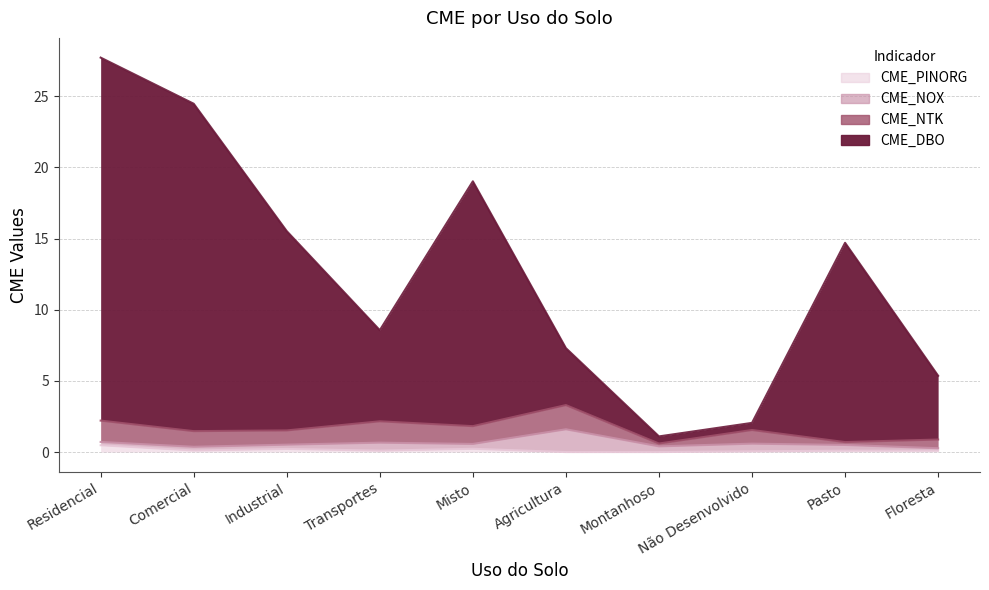

Which series has the widest spread of values?

CME_DBO